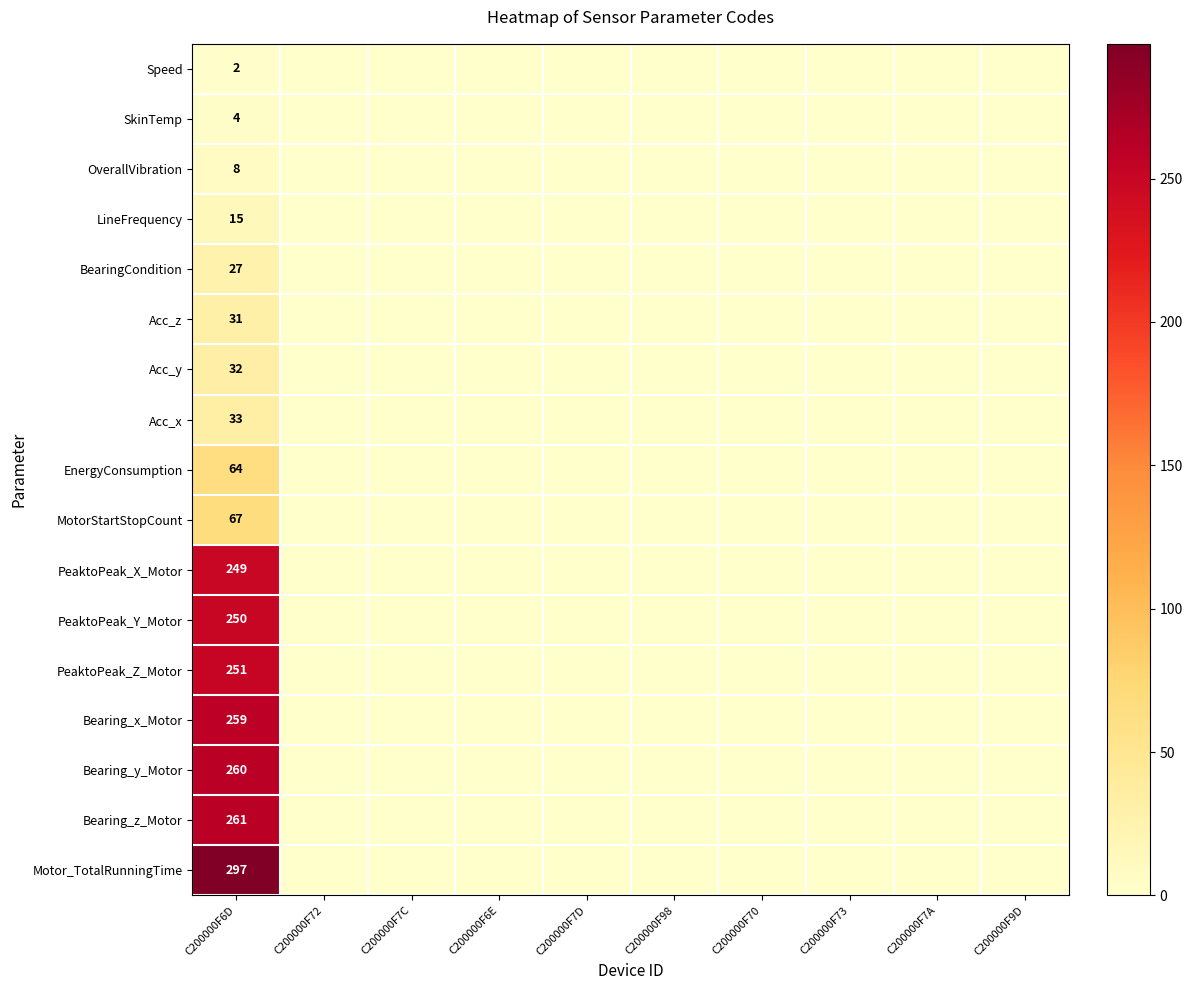

Is it true that Speed equals 2 at C200000F6D?

True